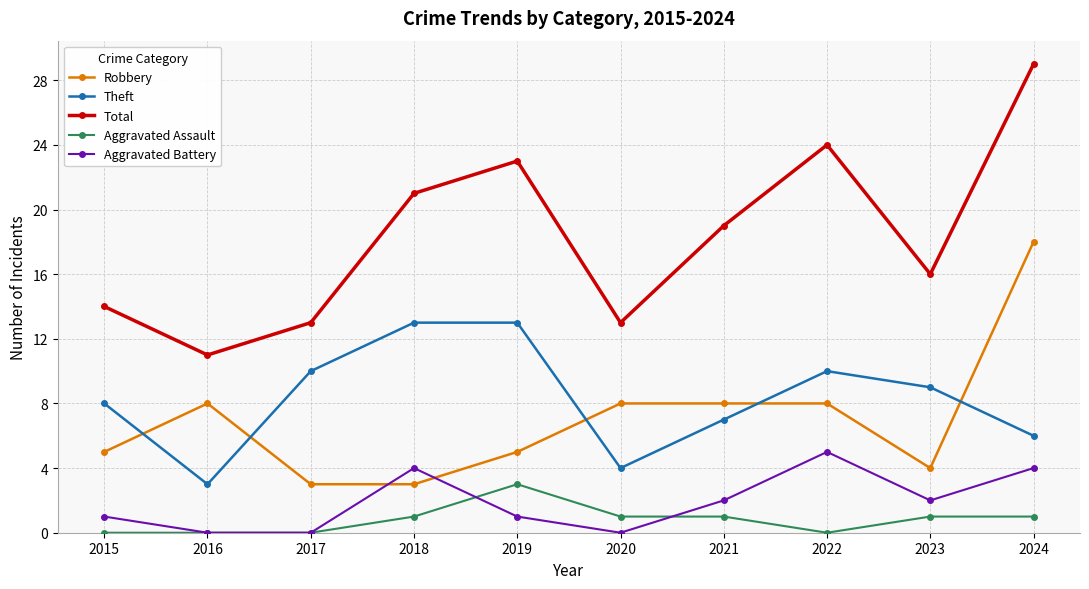

The value of Total at 2021 is 30. True or false?

False